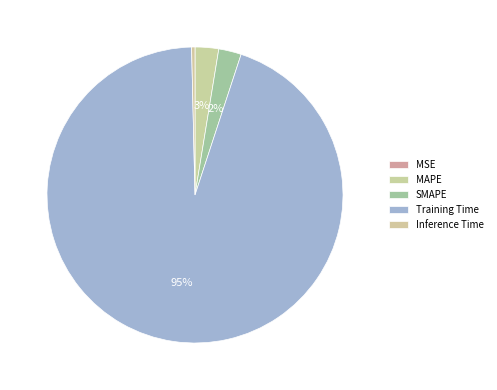

Which slice is the largest?

Training Time